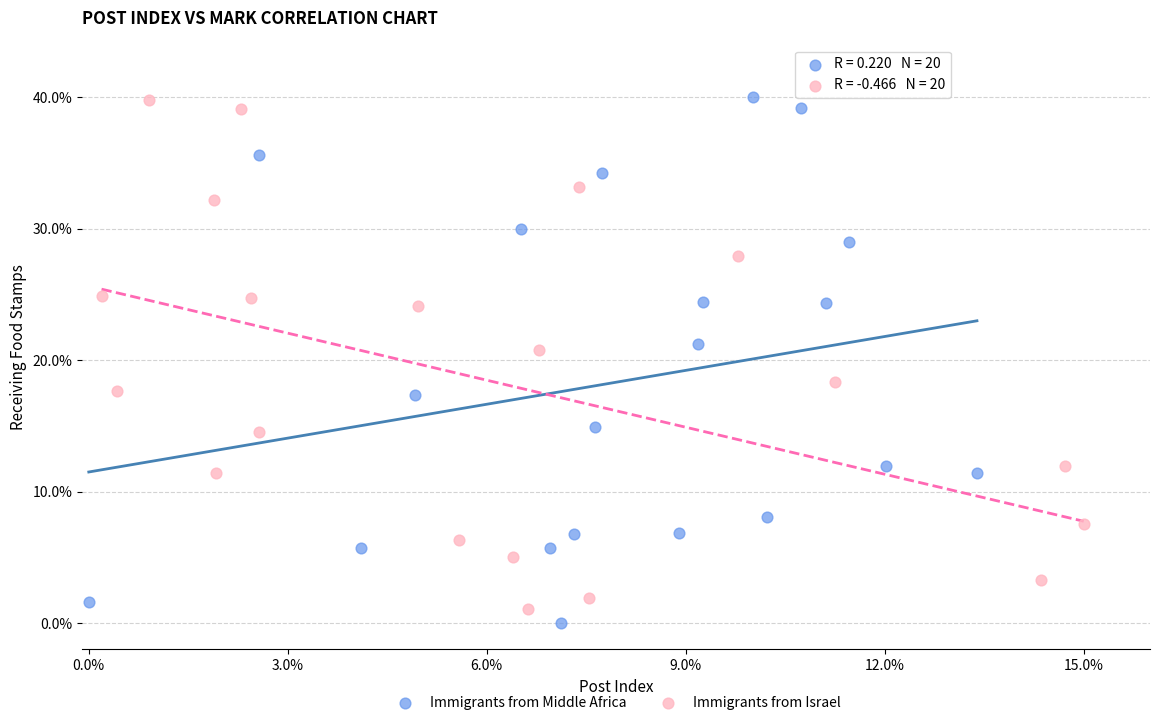

Which series has the largest Y range (max minus min)?

Immigrants from Middle Africa